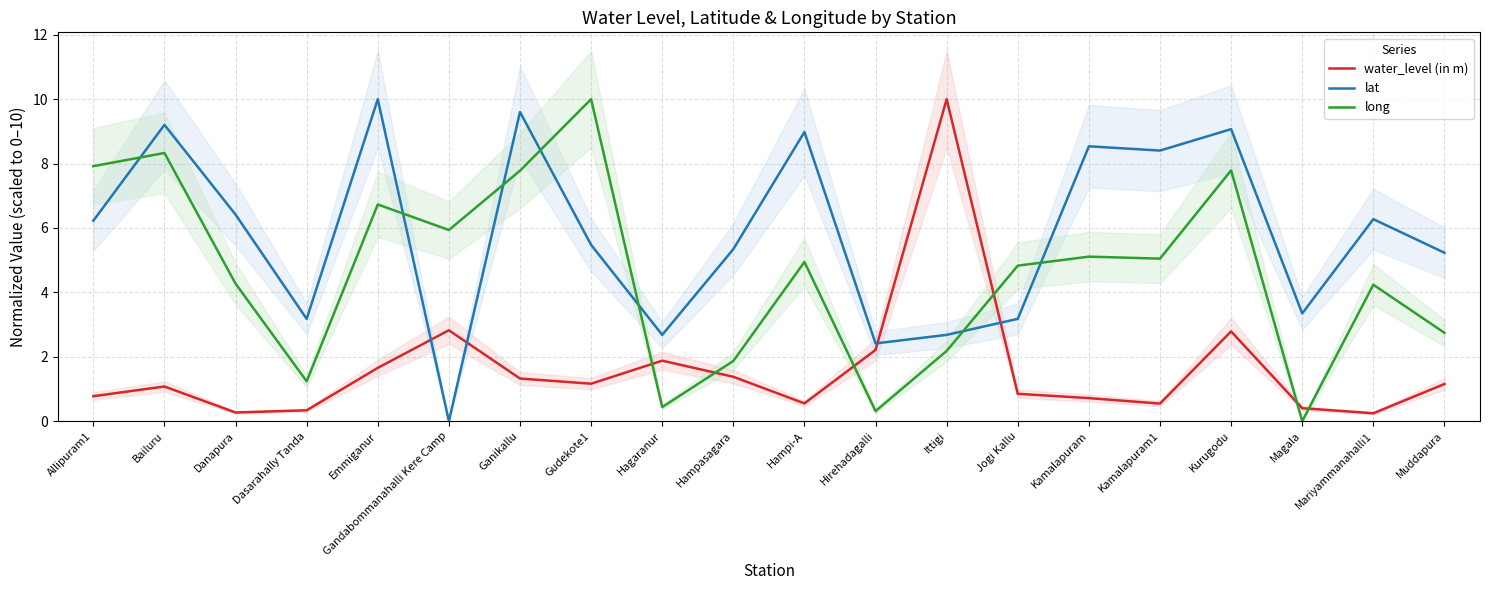

Is the value of lat at Hirehadagalli greater than the value of long at Kurugodu?

No